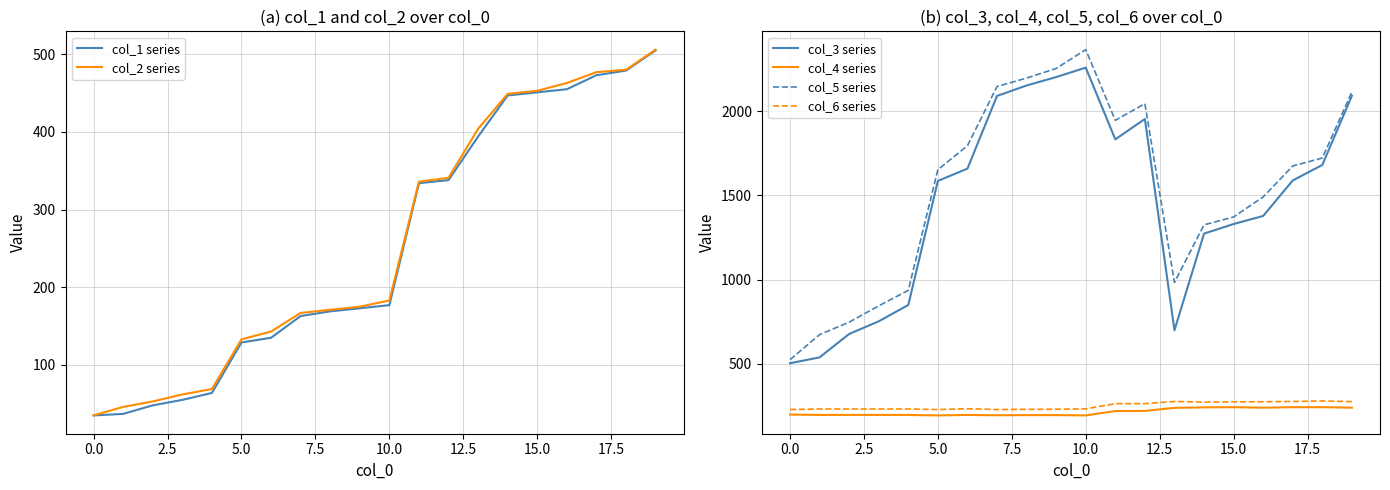

Rank the series at 13 from lowest to highest value.

col_4 series, col_6 series, col_1 series, col_2 series, col_3 series, col_5 series